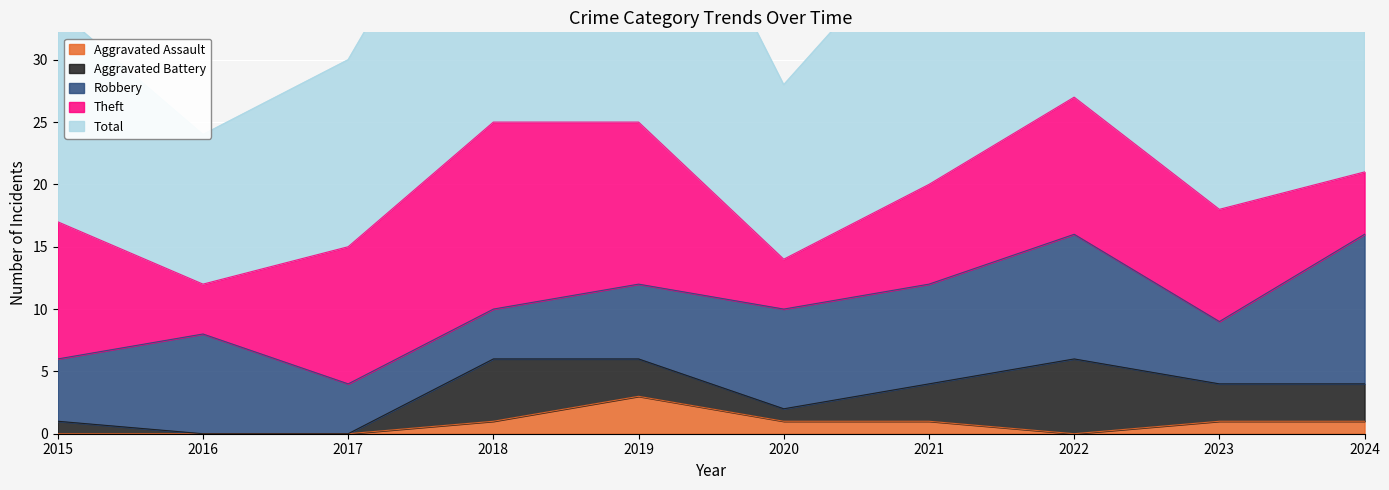

List the series in order of their peak value, lowest first.

Aggravated Assault, Aggravated Battery, Robbery, Theft, Total